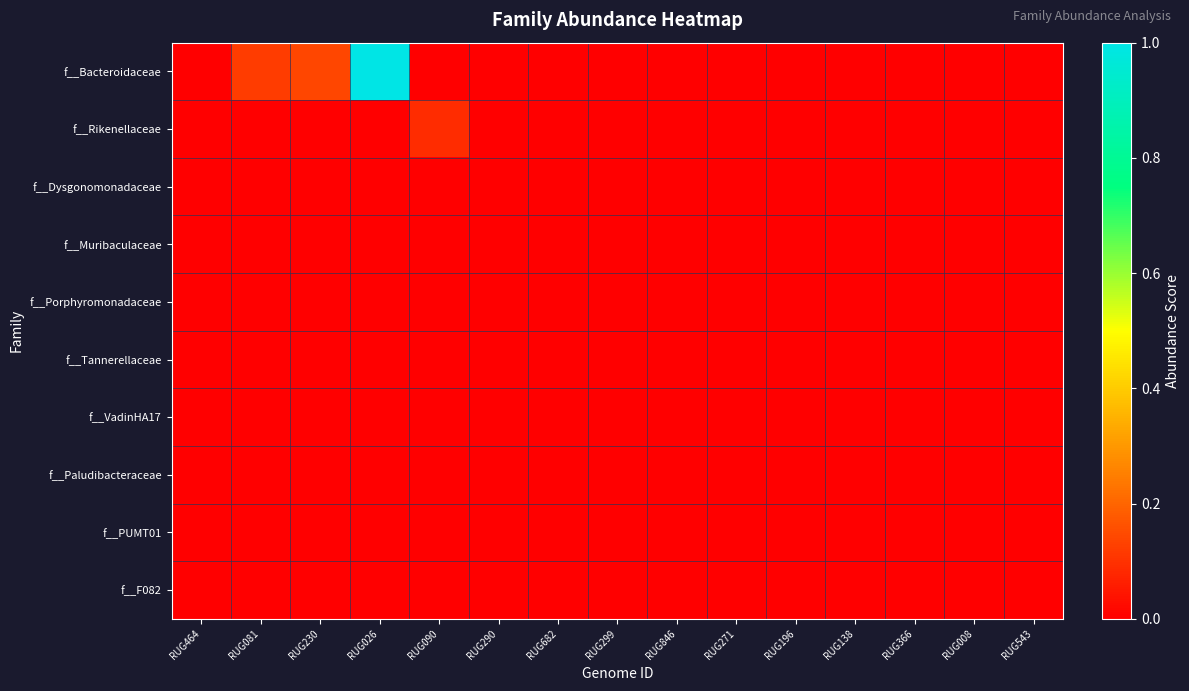

Reading right to left, extract all data points from this chart.

f__Bacteroidaceae: RUG543=0.0	RUG008=0.0	RUG366=0.0	RUG138=0.0	RUG196=0.0	RUG271=0.0	RUG846=0.0	RUG299=0.0	RUG682=0.0	RUG290=0.0	RUG090=0.0	RUG026=1.0	RUG230=0.1	RUG081=0.1	RUG464=0.0
f__Rikenellaceae: RUG543=0.0	RUG008=0.0	RUG366=0.0	RUG138=0.0	RUG196=0.0	RUG271=0.0	RUG846=0.0	RUG299=0.0	RUG682=0.0	RUG290=0.0	RUG090=0.1	RUG026=0.0	RUG230=0.0	RUG081=0.0	RUG464=0.0
f__Dysgonomonadaceae: RUG543=0.0	RUG008=0.0	RUG366=0.0	RUG138=0.0	RUG196=0.0	RUG271=0.0	RUG846=0.0	RUG299=0.0	RUG682=0.0	RUG290=0.0	RUG090=0.0	RUG026=0.0	RUG230=0.0	RUG081=0.0	RUG464=0.0
f__Muribaculaceae: RUG543=0.0	RUG008=0.0	RUG366=0.0	RUG138=0.0	RUG196=0.0	RUG271=0.0	RUG846=0.0	RUG299=0.0	RUG682=0.0	RUG290=0.0	RUG090=0.0	RUG026=0.0	RUG230=0.0	RUG081=0.0	RUG464=0.0
f__Porphyromonadaceae: RUG543=0.0	RUG008=0.0	RUG366=0.0	RUG138=0.0	RUG196=0.0	RUG271=0.0	RUG846=0.0	RUG299=0.0	RUG682=0.0	RUG290=0.0	RUG090=0.0	RUG026=0.0	RUG230=0.0	RUG081=0.0	RUG464=0.0
f__Tannerellaceae: RUG543=0.0	RUG008=0.0	RUG366=0.0	RUG138=0.0	RUG196=0.0	RUG271=0.0	RUG846=0.0	RUG299=0.0	RUG682=0.0	RUG290=0.0	RUG090=0.0	RUG026=0.0	RUG230=0.0	RUG081=0.0	RUG464=0.0
f__VadinHA17: RUG543=0.0	RUG008=0.0	RUG366=0.0	RUG138=0.0	RUG196=0.0	RUG271=0.0	RUG846=0.0	RUG299=0.0	RUG682=0.0	RUG290=0.0	RUG090=0.0	RUG026=0.0	RUG230=0.0	RUG081=0.0	RUG464=0.0
f__Paludibacteraceae: RUG543=0.0	RUG008=0.0	RUG366=0.0	RUG138=0.0	RUG196=0.0	RUG271=0.0	RUG846=0.0	RUG299=0.0	RUG682=0.0	RUG290=0.0	RUG090=0.0	RUG026=0.0	RUG230=0.0	RUG081=0.0	RUG464=0.0
f__PUMT01: RUG543=0.0	RUG008=0.0	RUG366=0.0	RUG138=0.0	RUG196=0.0	RUG271=0.0	RUG846=0.0	RUG299=0.0	RUG682=0.0	RUG290=0.0	RUG090=0.0	RUG026=0.0	RUG230=0.0	RUG081=0.0	RUG464=0.0
f__F082: RUG543=0.0	RUG008=0.0	RUG366=0.0	RUG138=0.0	RUG196=0.0	RUG271=0.0	RUG846=0.0	RUG299=0.0	RUG682=0.0	RUG290=0.0	RUG090=0.0	RUG026=0.0	RUG230=0.0	RUG081=0.0	RUG464=0.0